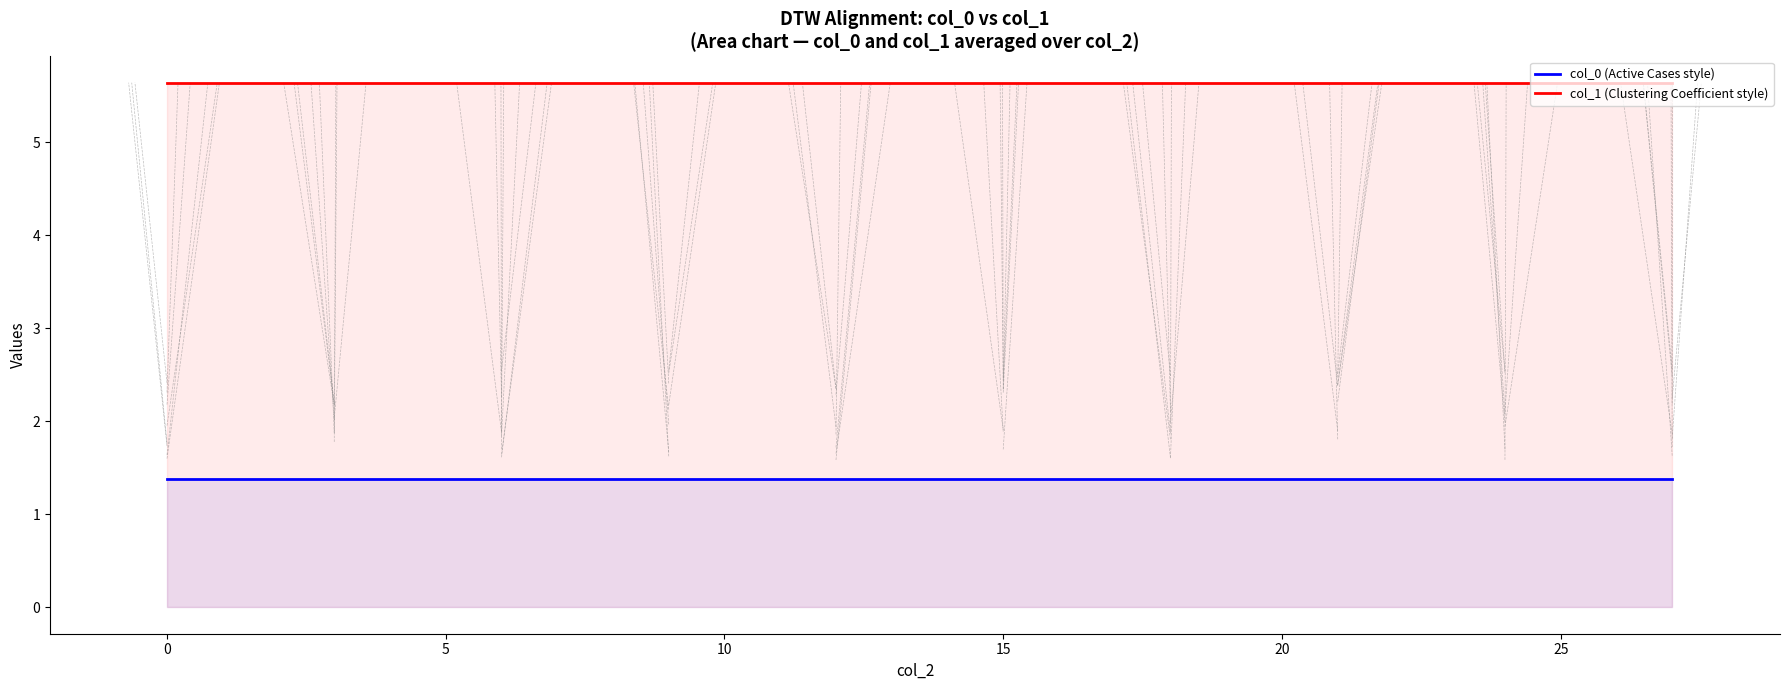

What is the average value of the col_1 (Clustering Coefficient style) series?

5.6